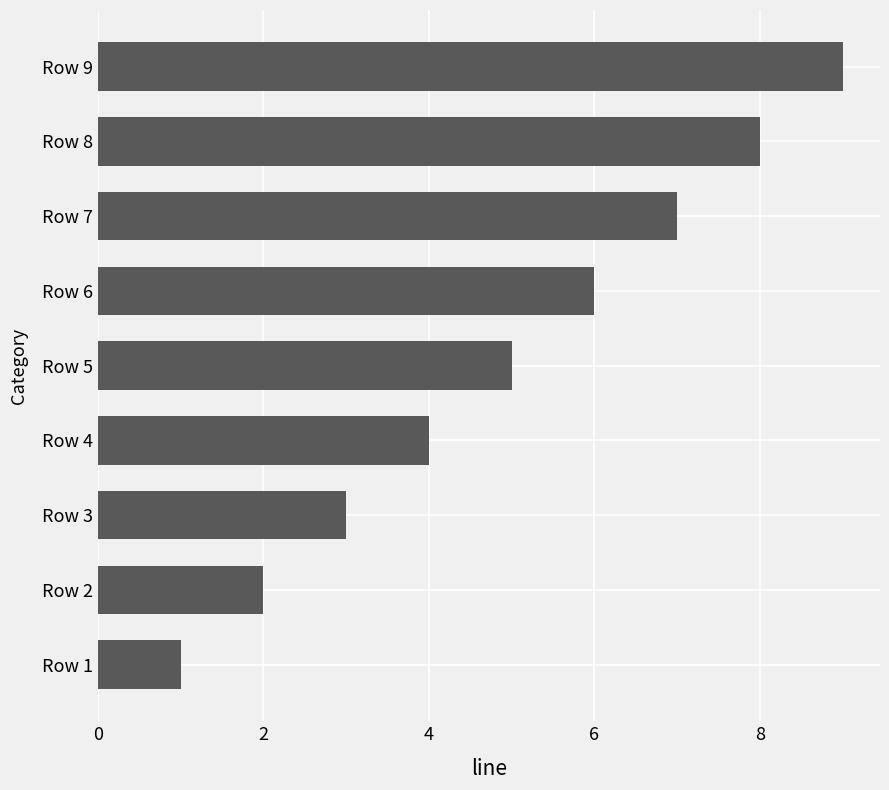

The chart shows a value of 1 at Row 1. True or false?

True